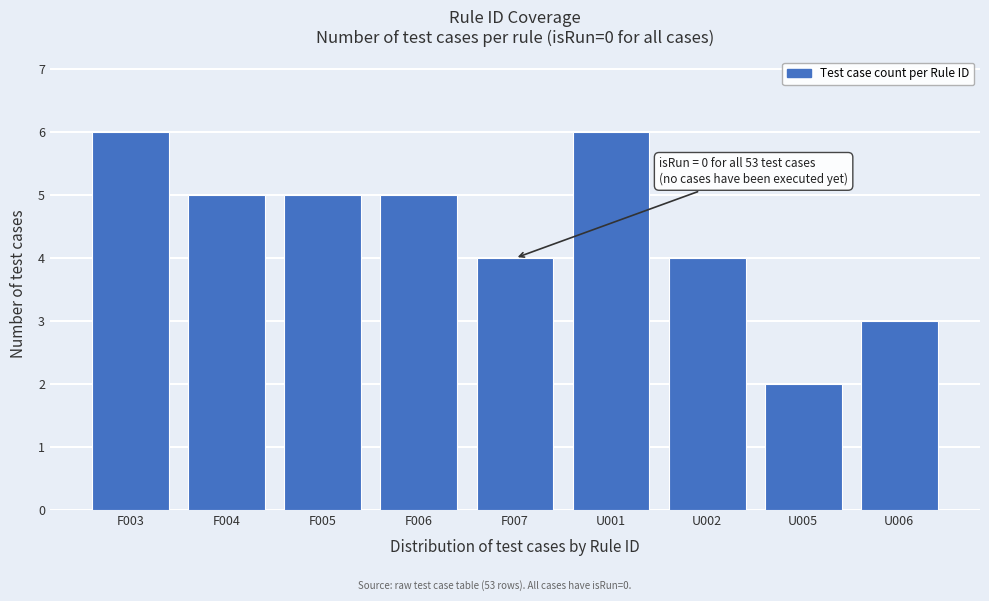

Reading left to right, extract all data points from this chart.

F003=6	F004=5	F005=5	F006=5	F007=4	U001=6	U002=4	U005=2	U006=3